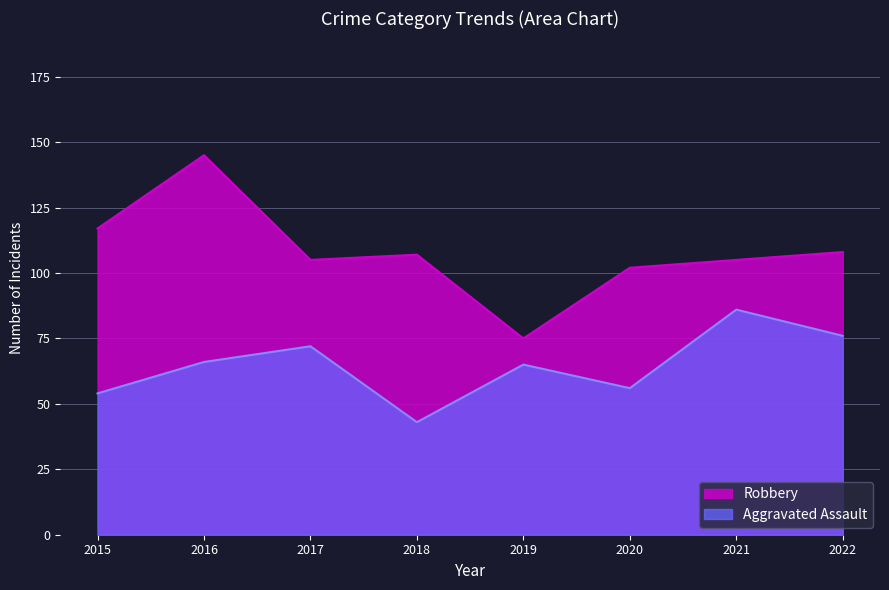

Reading right to left, list all the values displayed in this chart.

Aggravated Assault: 2022=76	2021=86	2020=56	2019=65	2018=43	2017=72	2016=66	2015=54
Robbery: 2022=108	2021=105	2020=102	2019=75	2018=107	2017=105	2016=145	2015=117